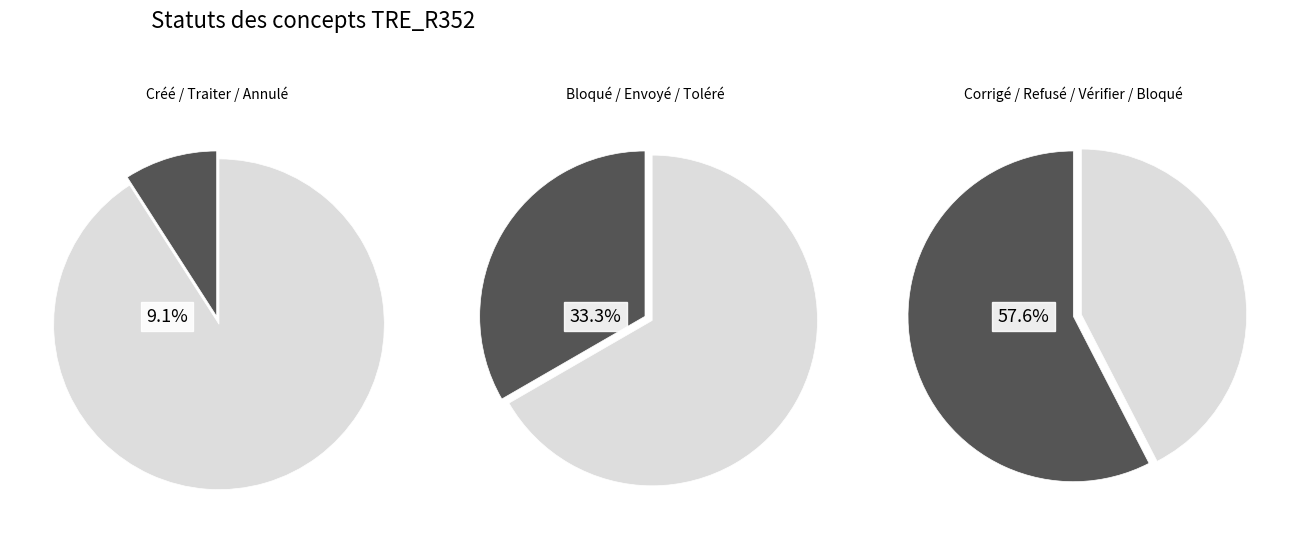

Is it true that Envoyé au destinataire is 1% of the pie?

False